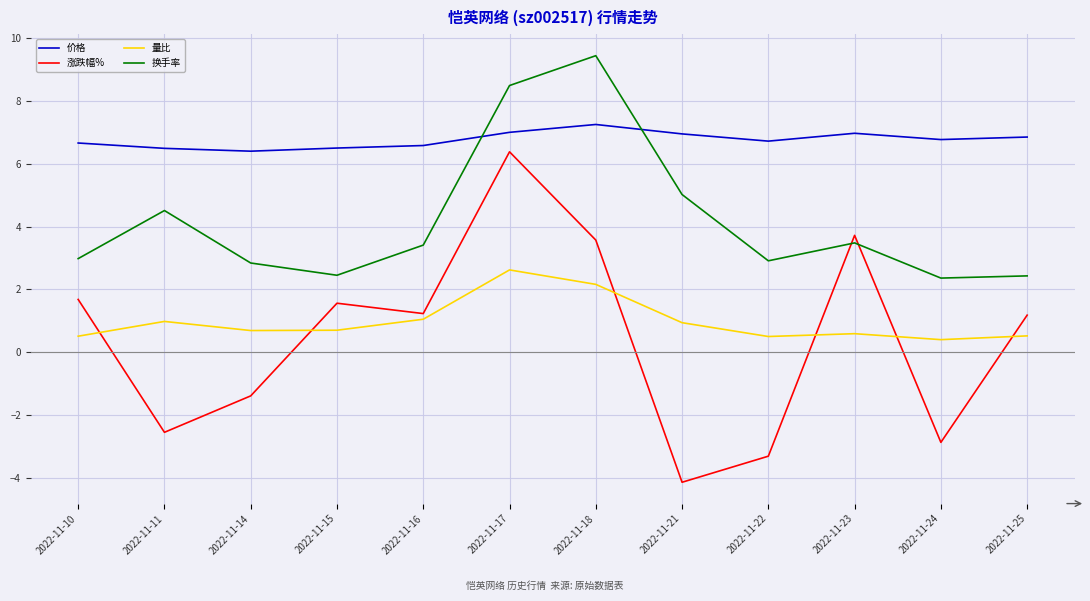

How many intersections are there between 换手率 and 价格?

2